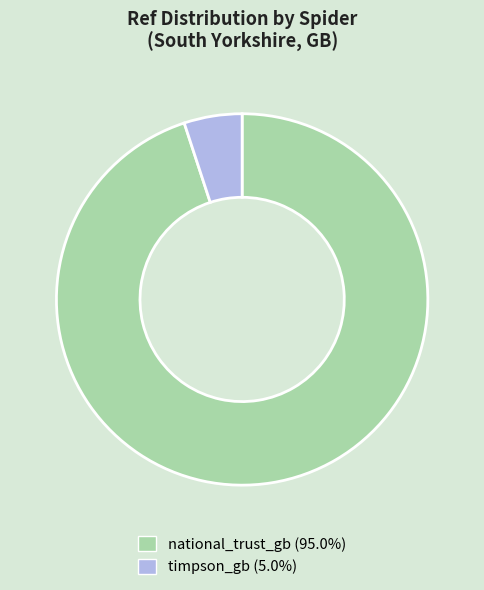

Which category has the smallest portion of the pie?

timpson_gb